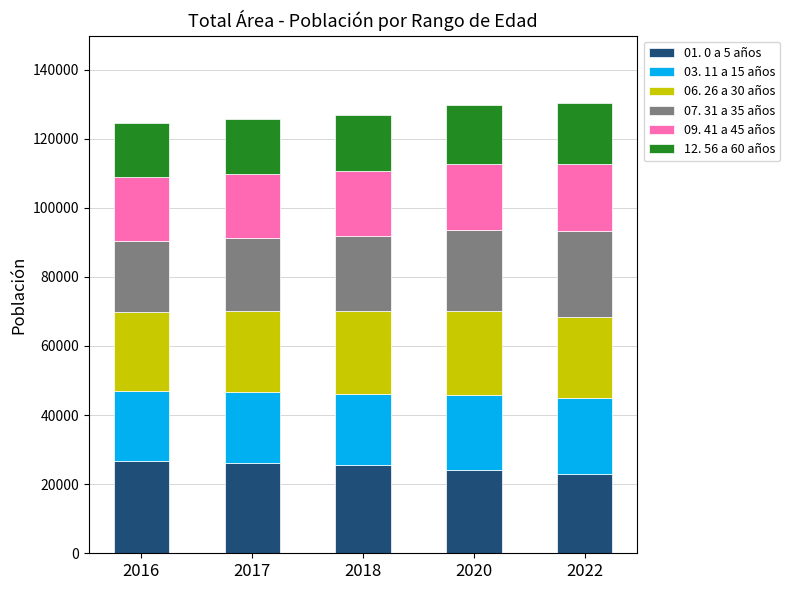

How many bars are there in total?

5